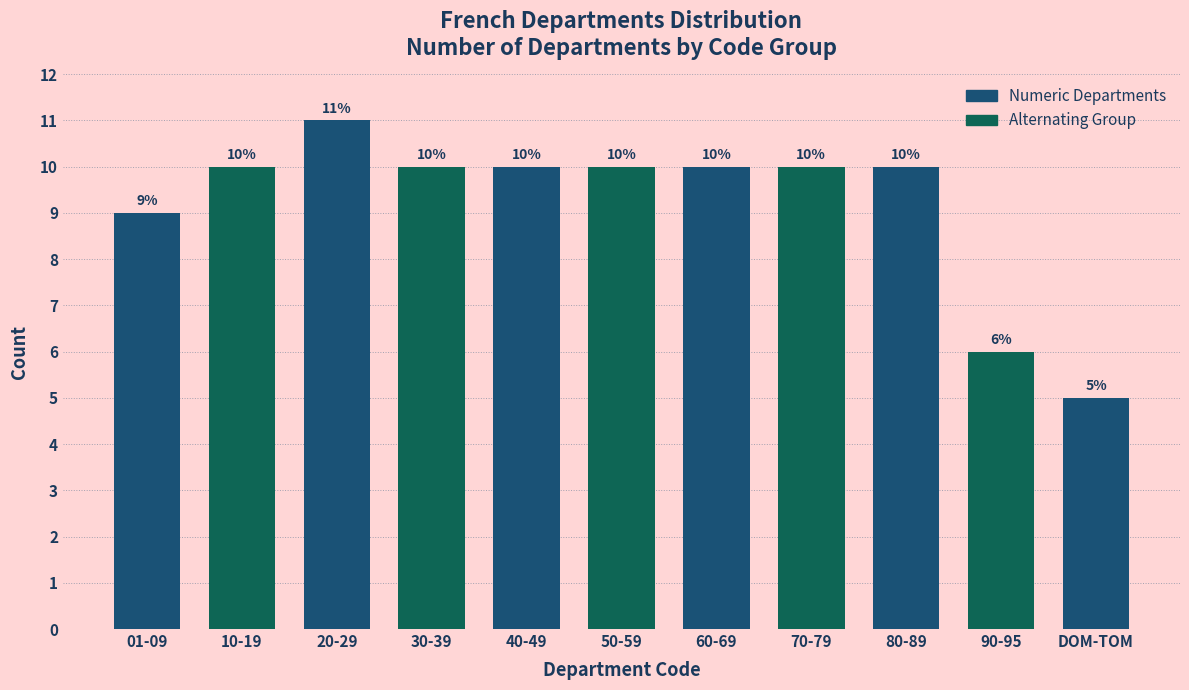

Reading left to right, transcribe all the data shown in this chart.

01-09=9	10-19=10	20-29=11	30-39=10	40-49=10	50-59=10	60-69=10	70-79=10	80-89=10	90-95=6	DOM-TOM=5